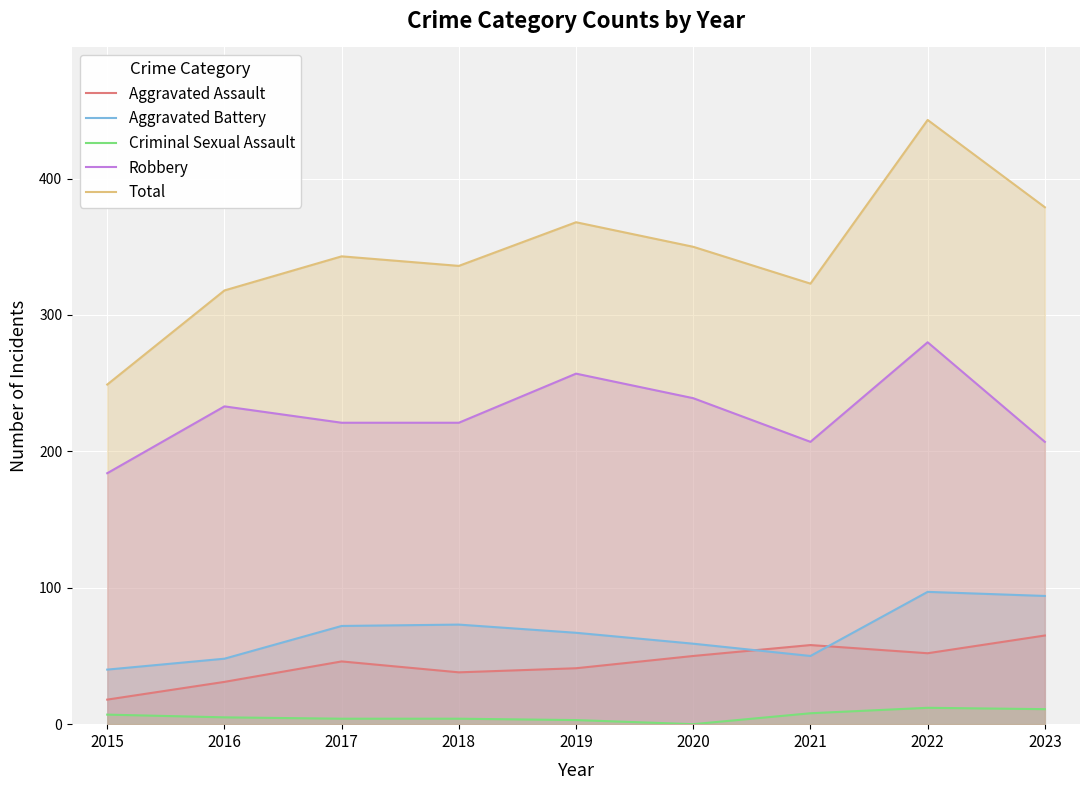

The Aggravated Assault series shows 86 at 2021. True or false?

False